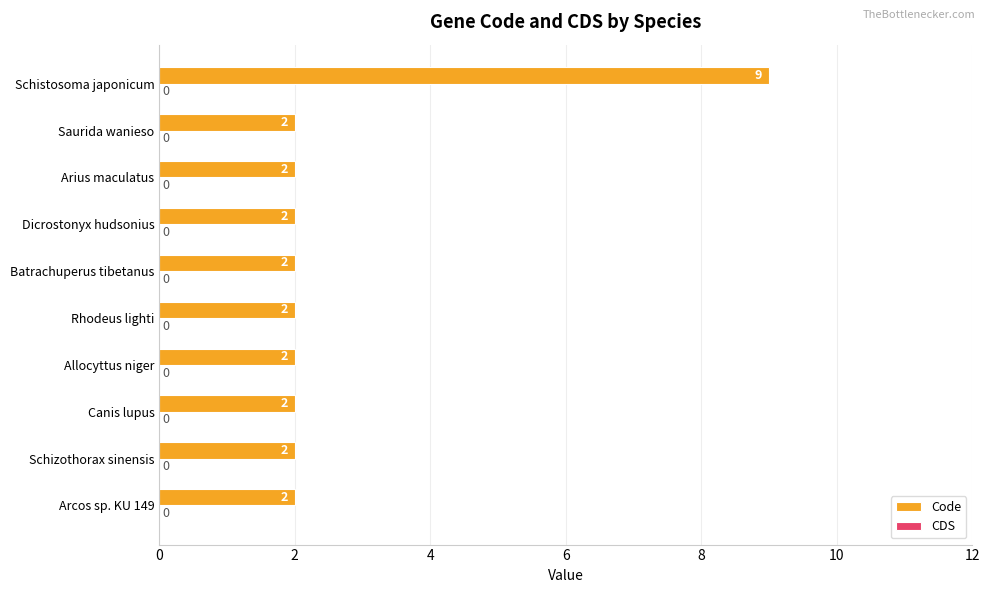

How many values are between 2 and 3?

9